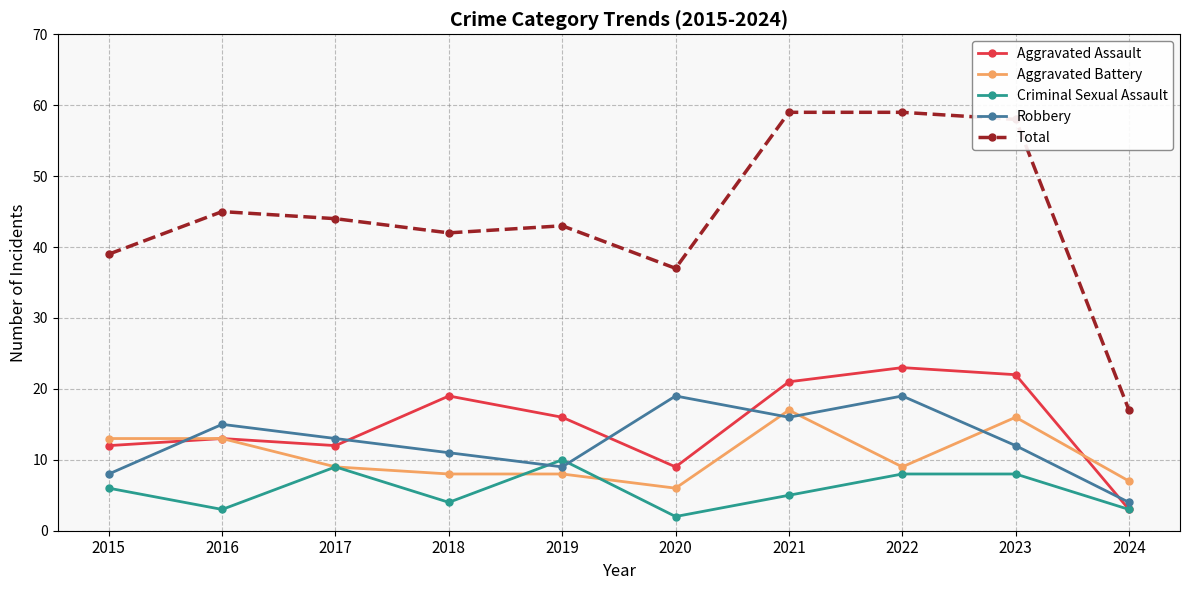

Which series has the widest spread of values?

Total